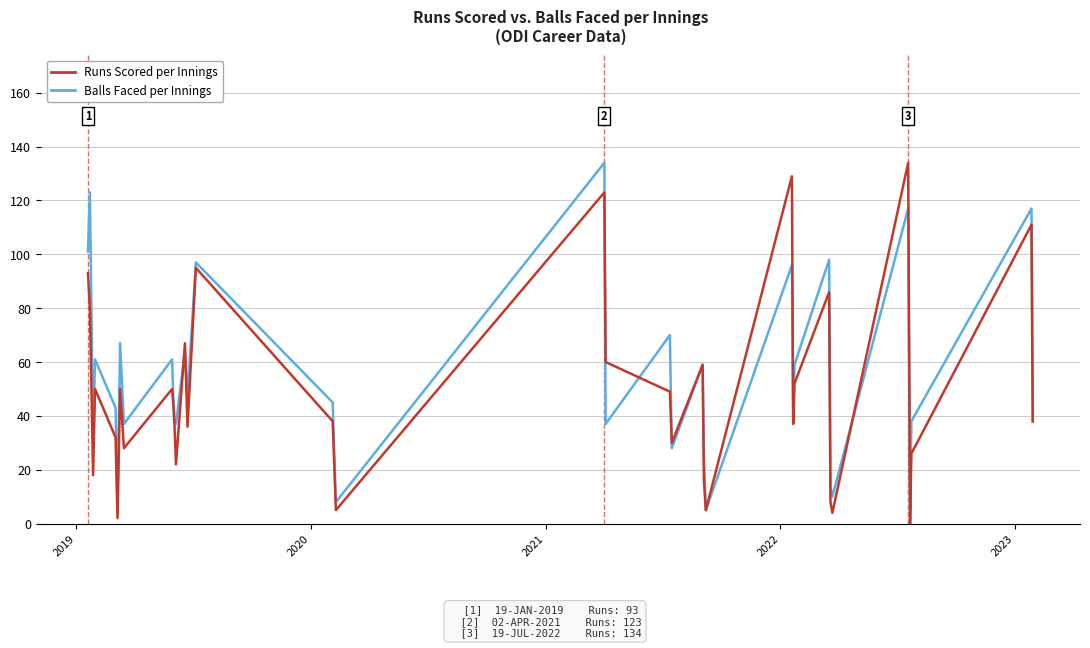

What is the lowest value of the Balls Faced per Innings series?

4